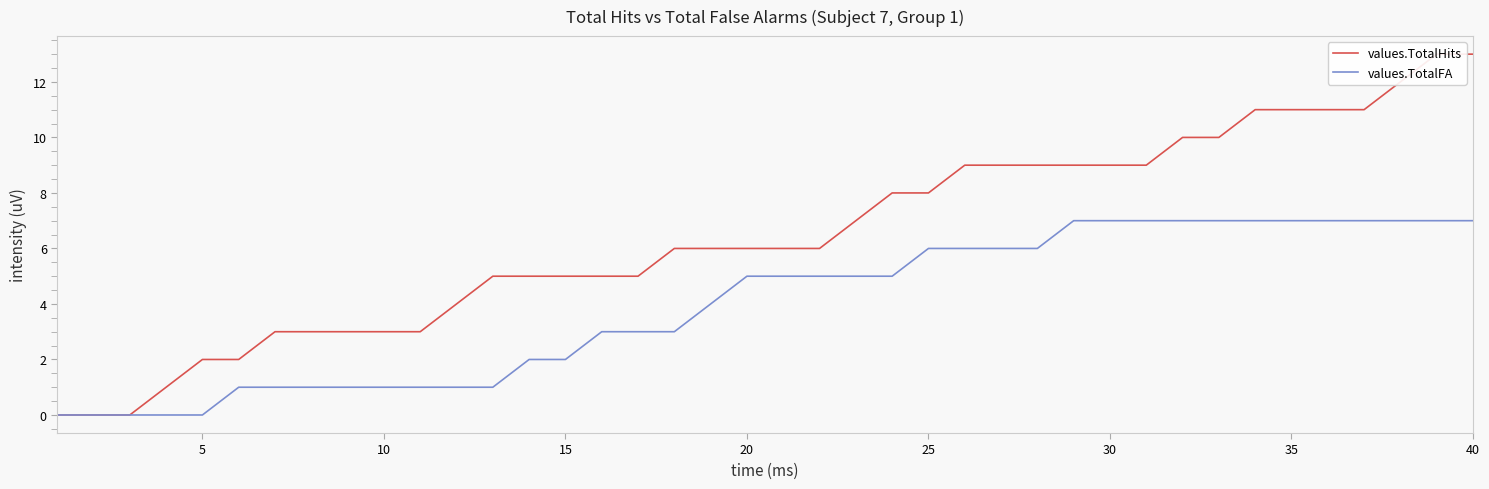

The values.TotalFA series shows -4 at 5. True or false?

False